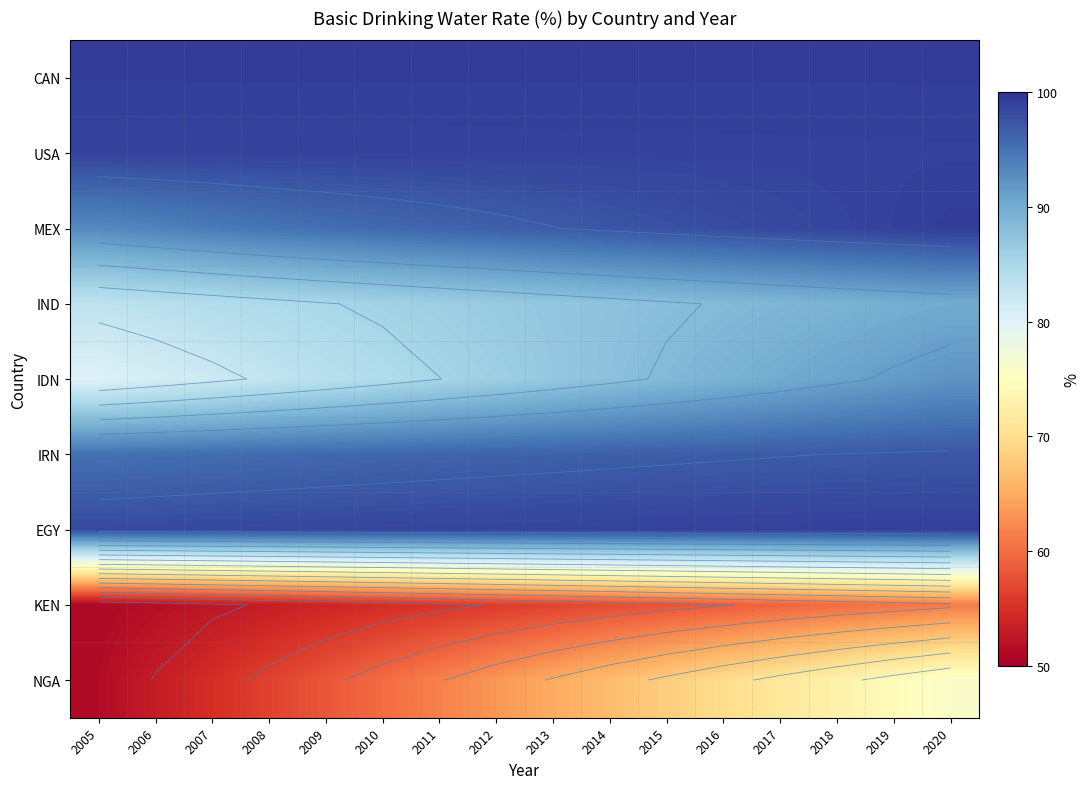

What is the difference between the highest and lowest values at 2012?

43.2